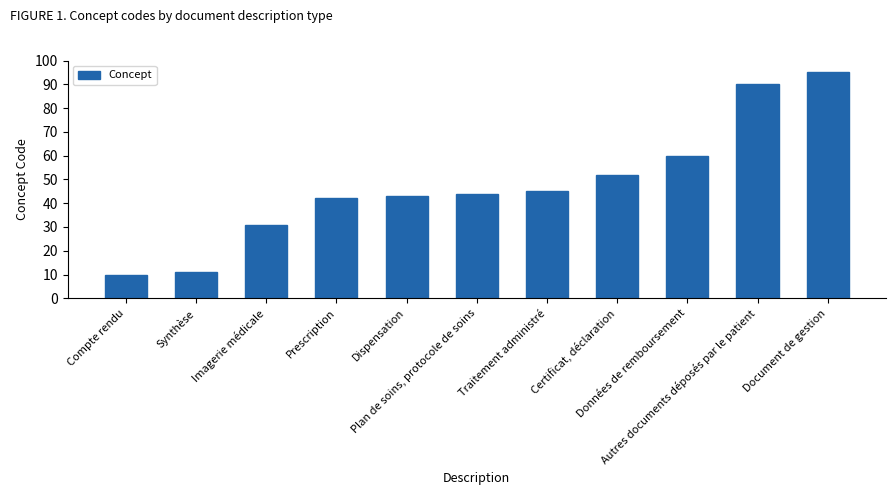

Rank the categories by value from highest to lowest.

Document de gestion, Autres documents déposés par le patient, Données de remboursement, Certificat, déclaration, Traitement administré, Plan de soins, protocole de soins, Dispensation, Prescription, Imagerie médicale, Synthèse, Compte rendu